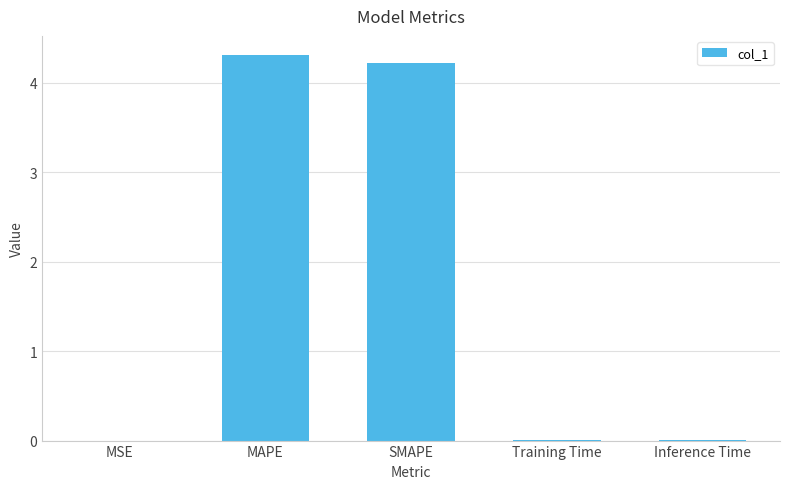

Which has a higher value, SMAPE or MSE?

SMAPE